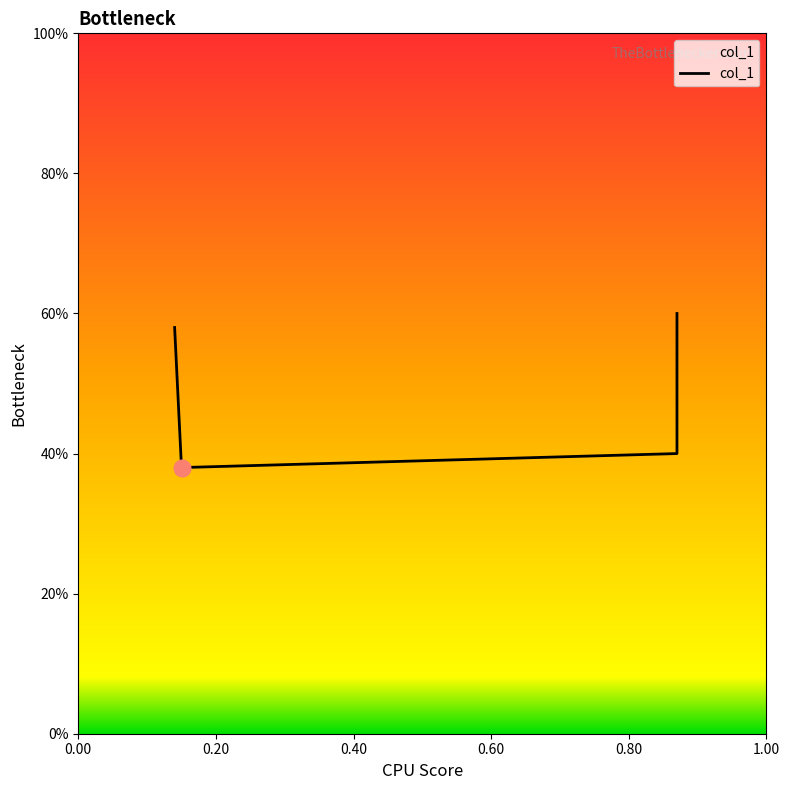

How many points are lower than both their immediate neighbors (excluding endpoints)?

1